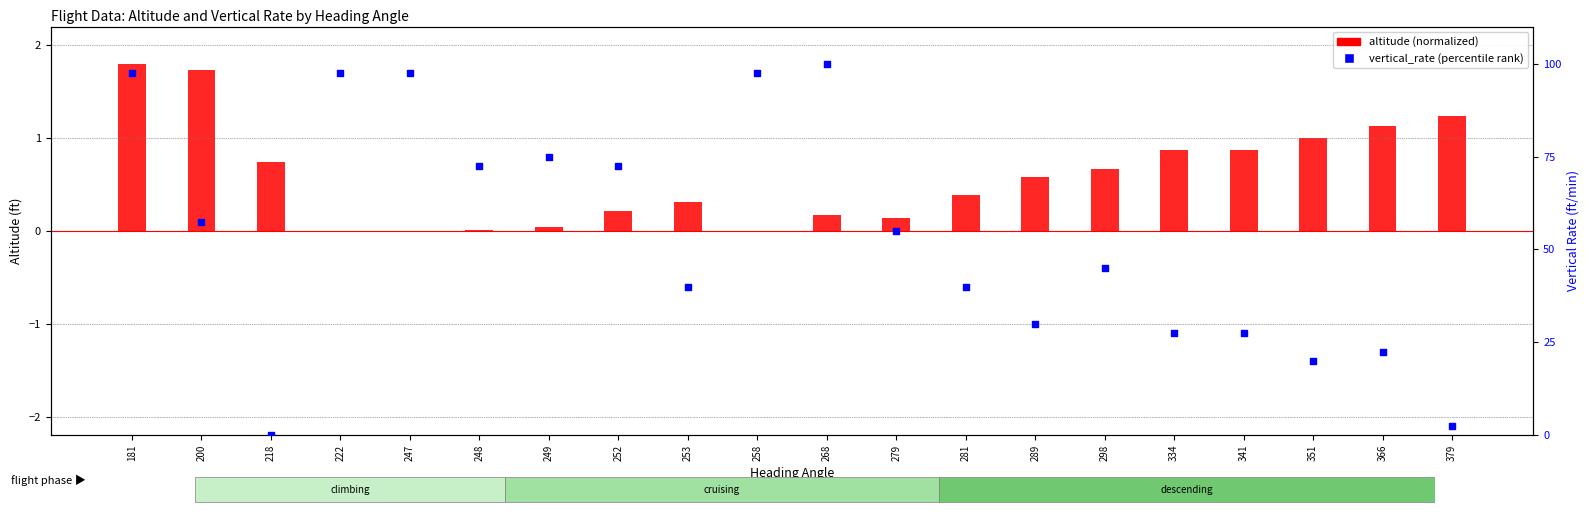

At which category is the sum across all series the highest?

268